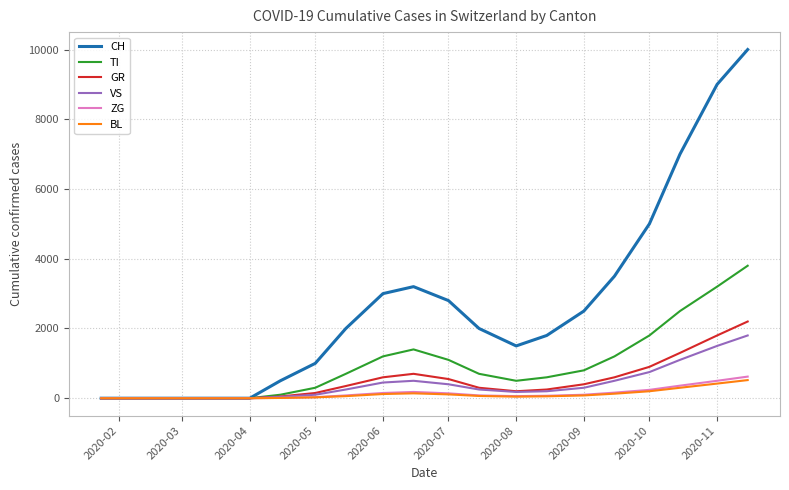

Which series has the largest total across all categories?

CH